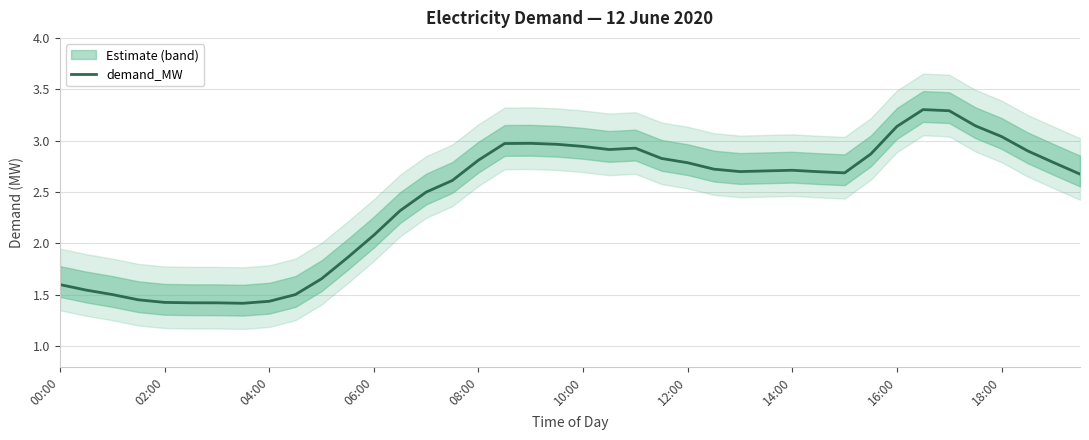

At which label does demand_MW first exceed 2?

06:00